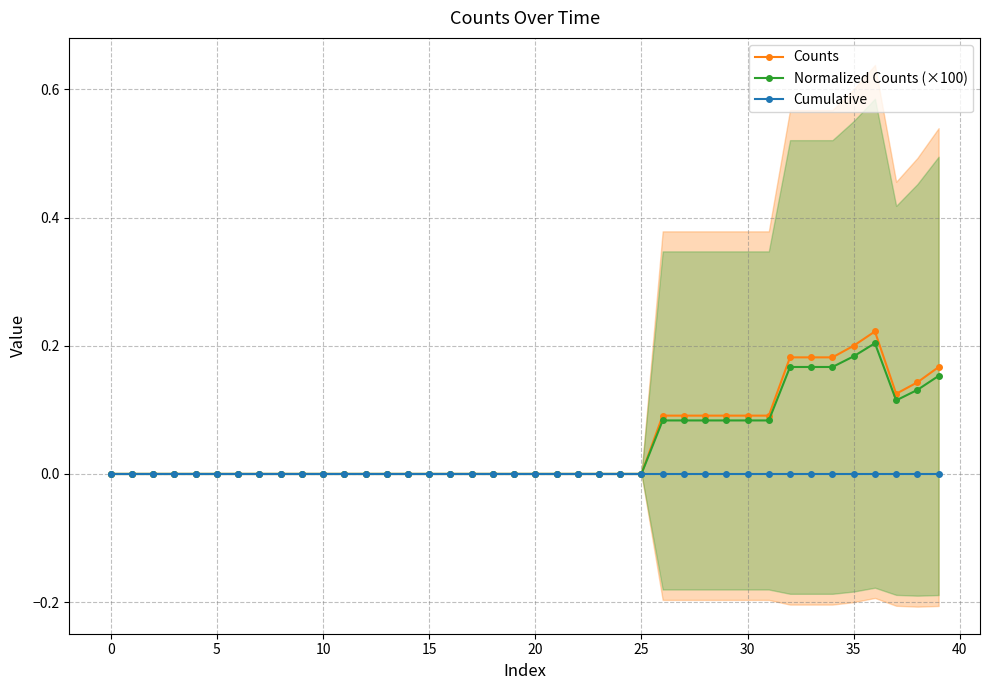

True or false: Counts has more than 2 points higher than both neighbors.

False